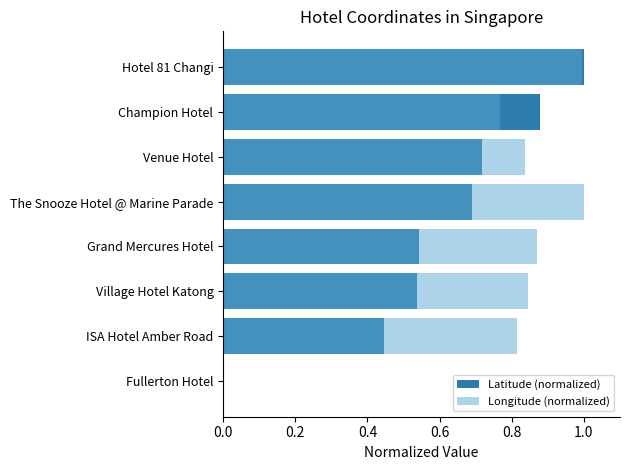

Which has a higher value, Champion Hotel or Grand Mercures Hotel?

Champion Hotel